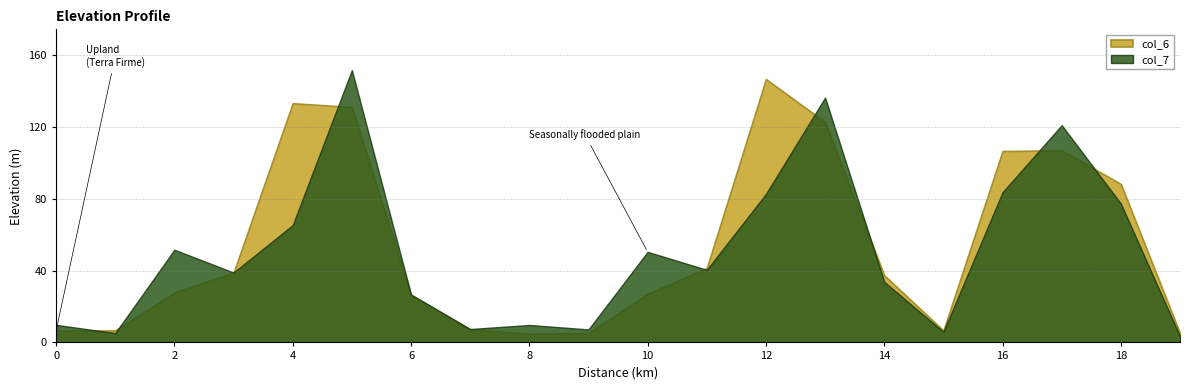

True or false: col_7 and col_6 intersect in this chart.

True